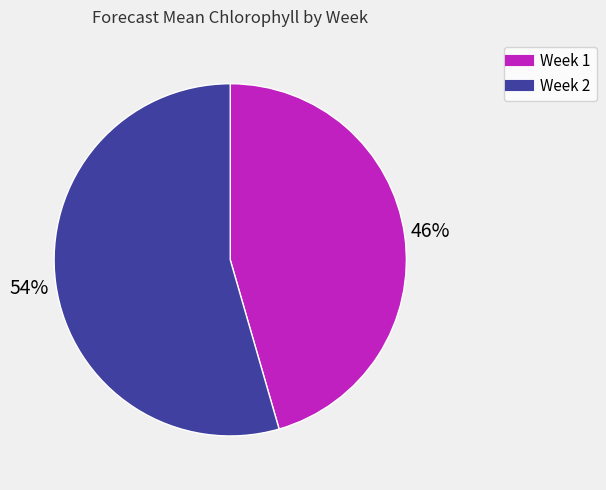

The Week 2 slice represents 54% of the pie. True or false?

True